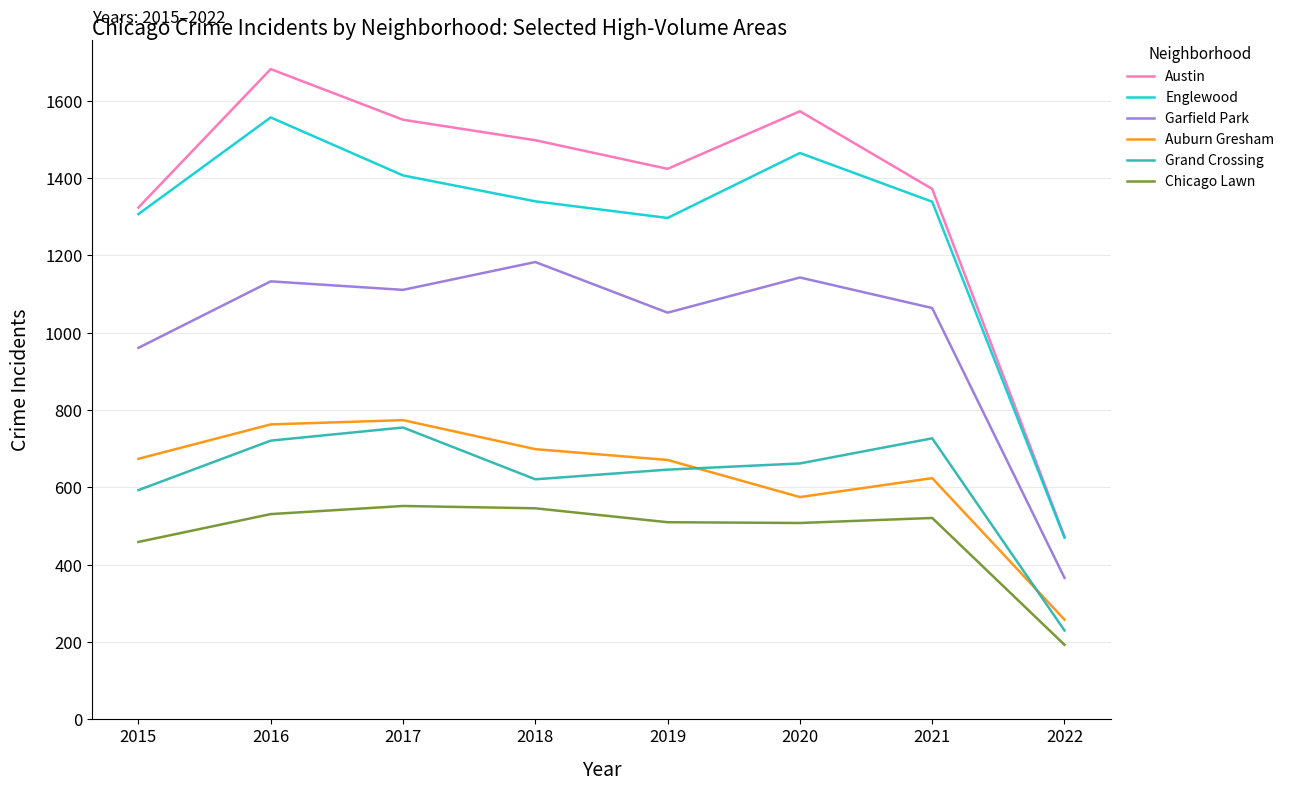

Is the value of Grand Crossing at 2016 greater than the value of Englewood at 2022?

Yes